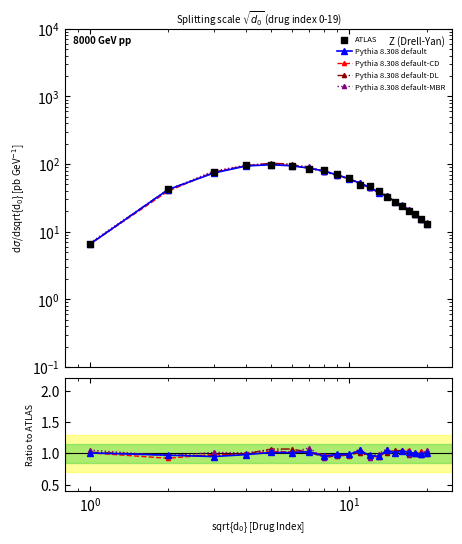

Which series has the largest total across all categories?

ATLAS